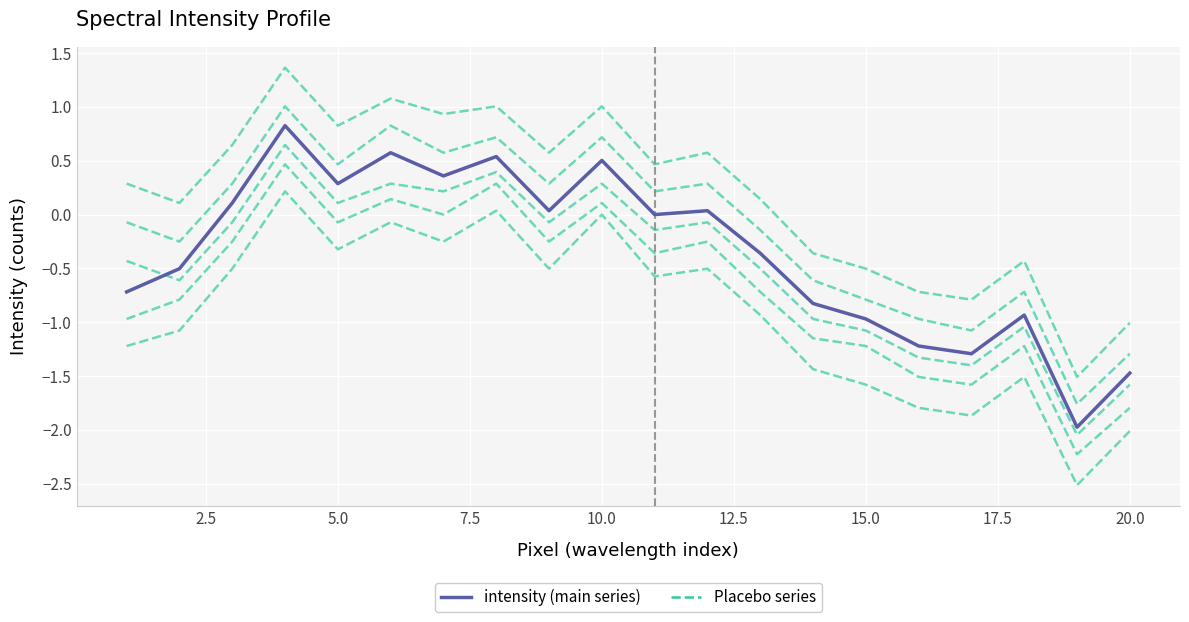

What is the difference between the maximum and second lowest values in the Placebo series series?

2.2